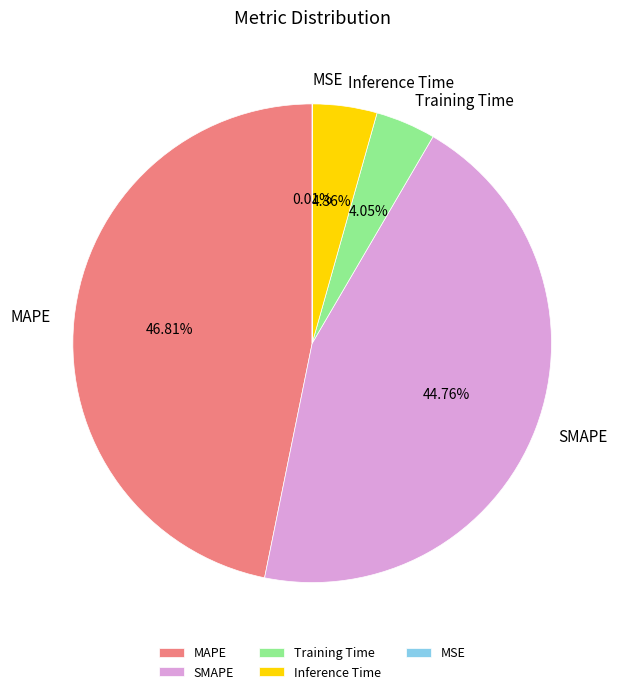

How much of the chart is everything except Inference Time?

95.6%